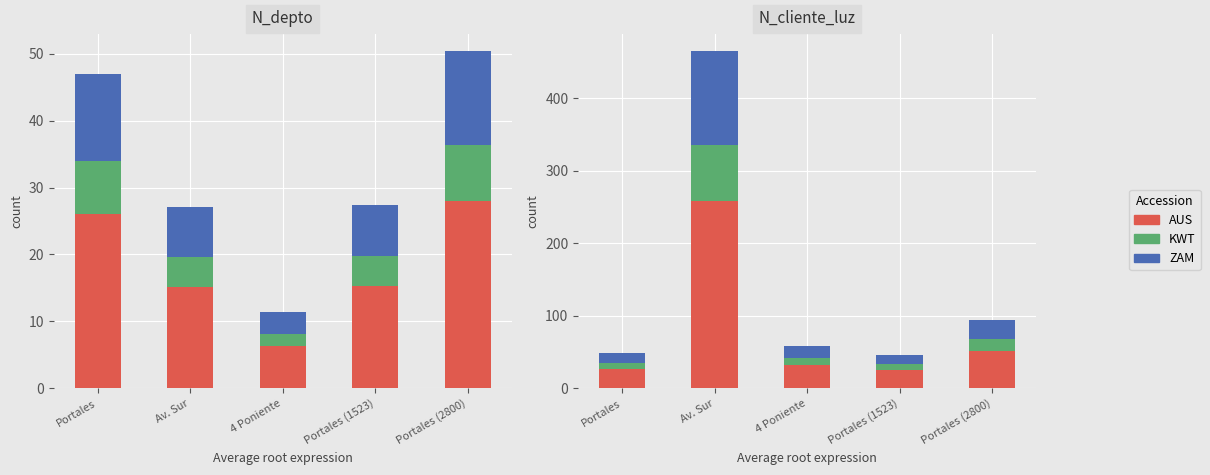

Rank the series at Portales (1523) from lowest to highest value.

KWT, ZAM, AUS